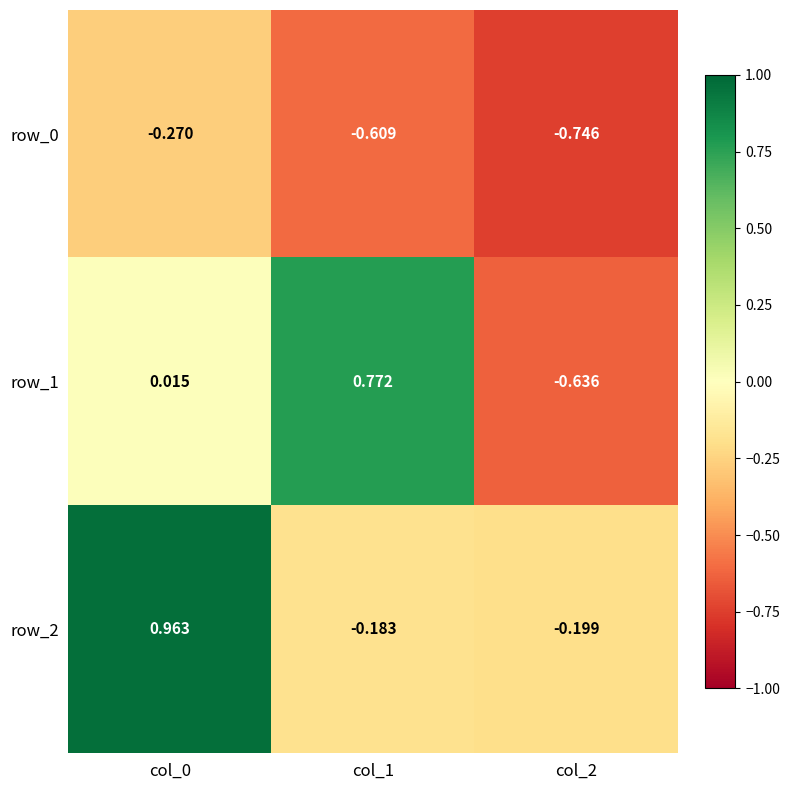

Is the value of row_1 at col_2 greater than the value of row_2 at col_2?

No